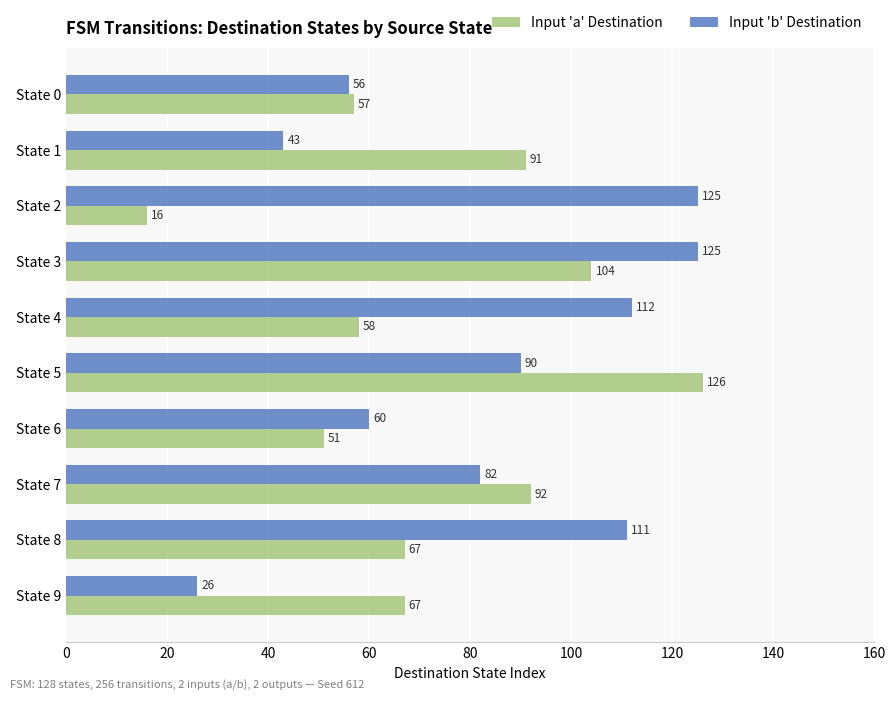

How many data points does each series have?

10